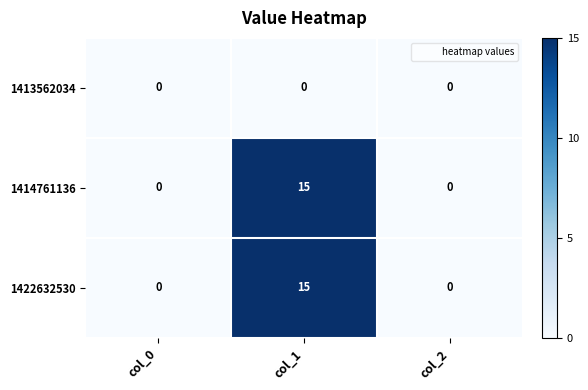

Reading right to left, transcribe all the data shown in this chart.

1413562034: 0	0	0
1414761136: 0	15	0
1422632530: 0	15	0